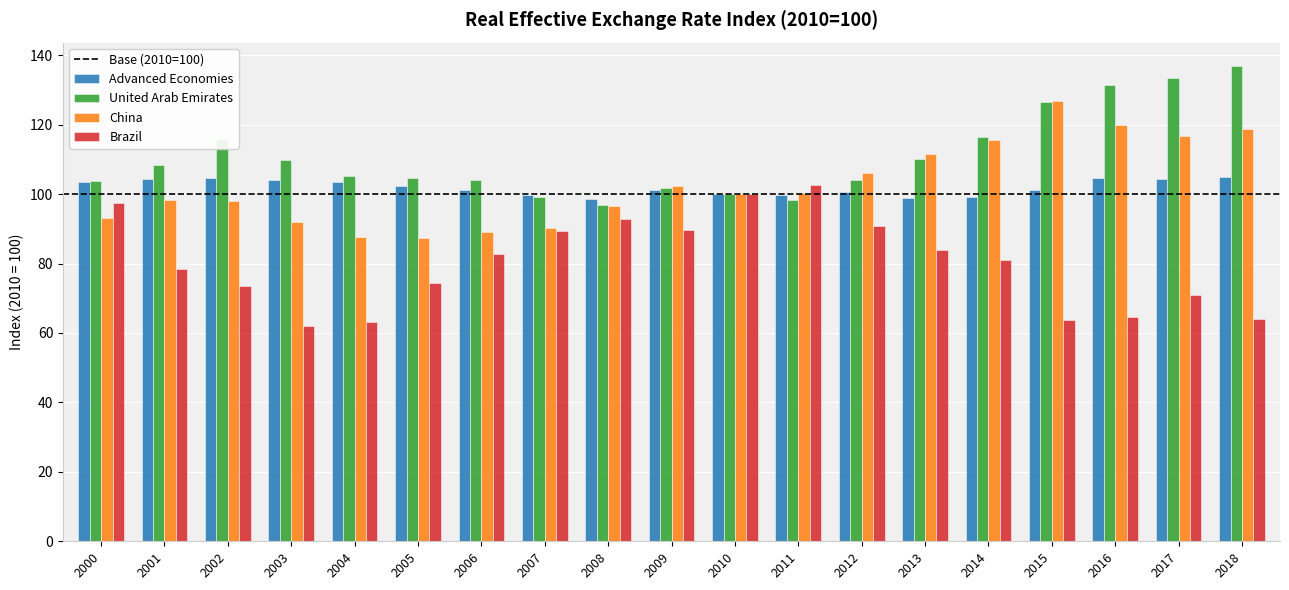

What is the sum of all Brazil values?

1525.1